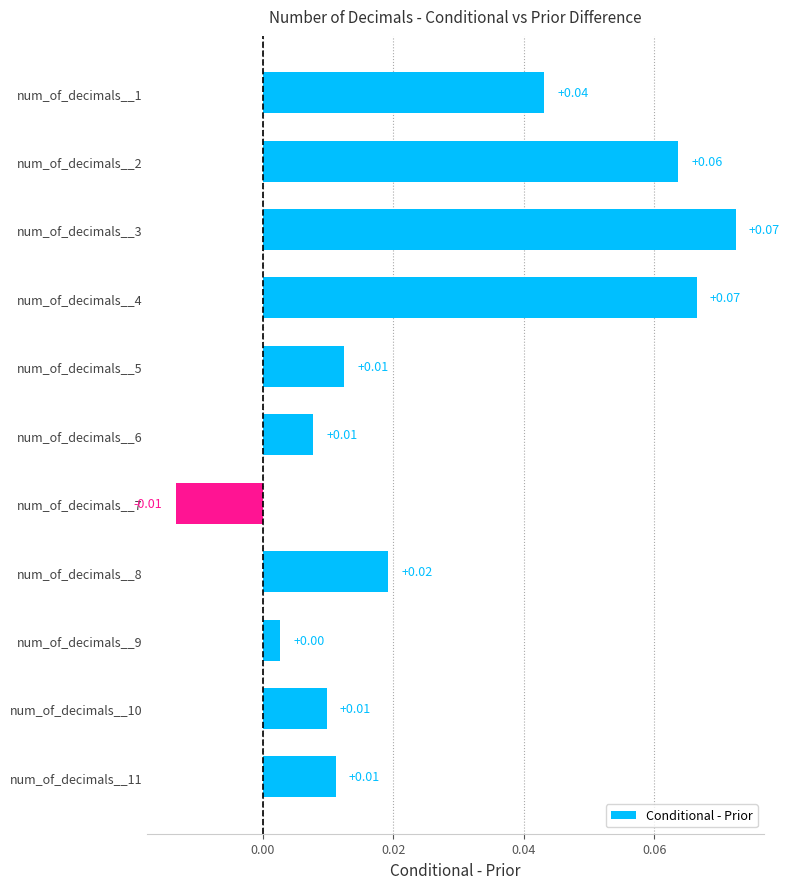

What is the sum of all values?

0.3